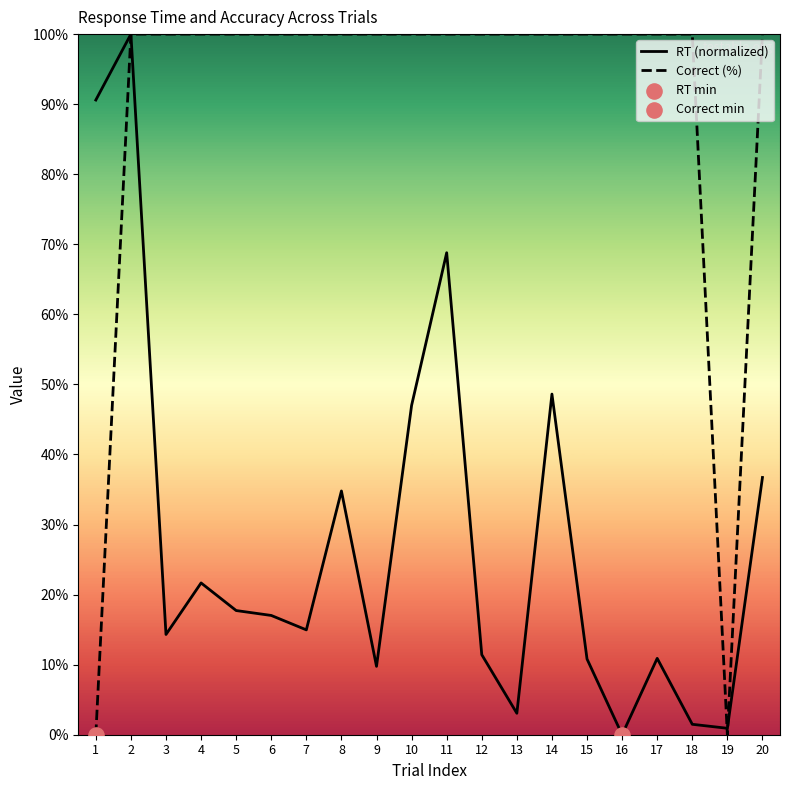

Which series has the largest total across all categories?

Correct (%)